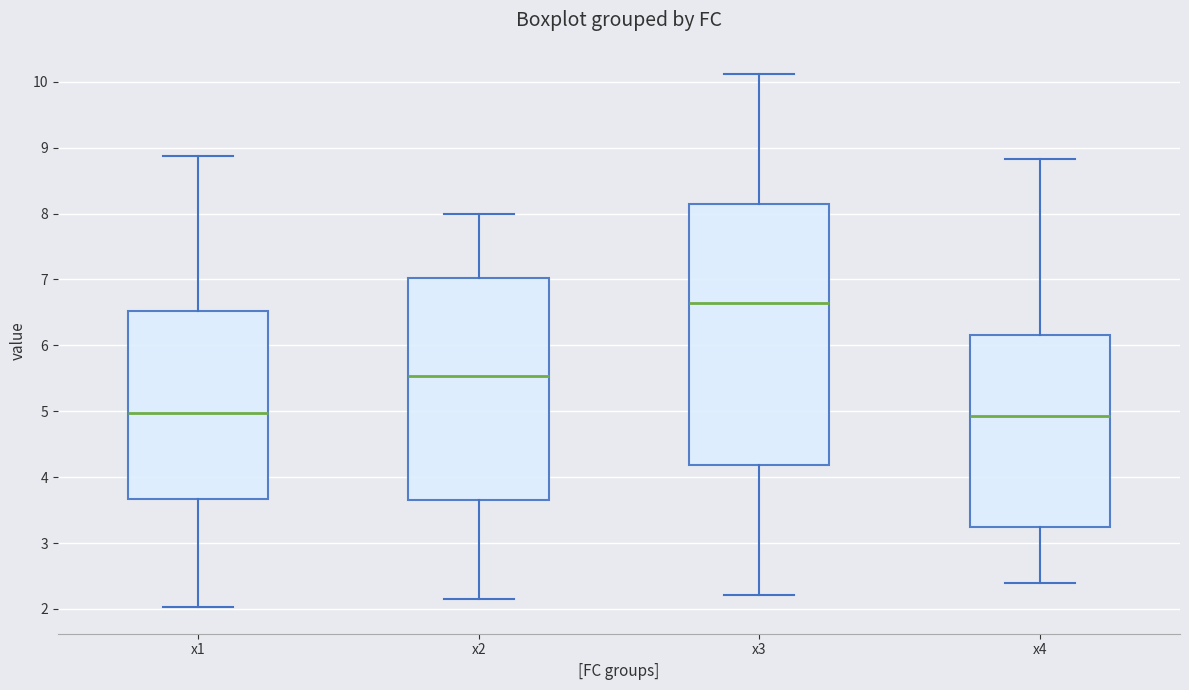

Which box is the tallest, from its lower edge to its upper edge?

x3